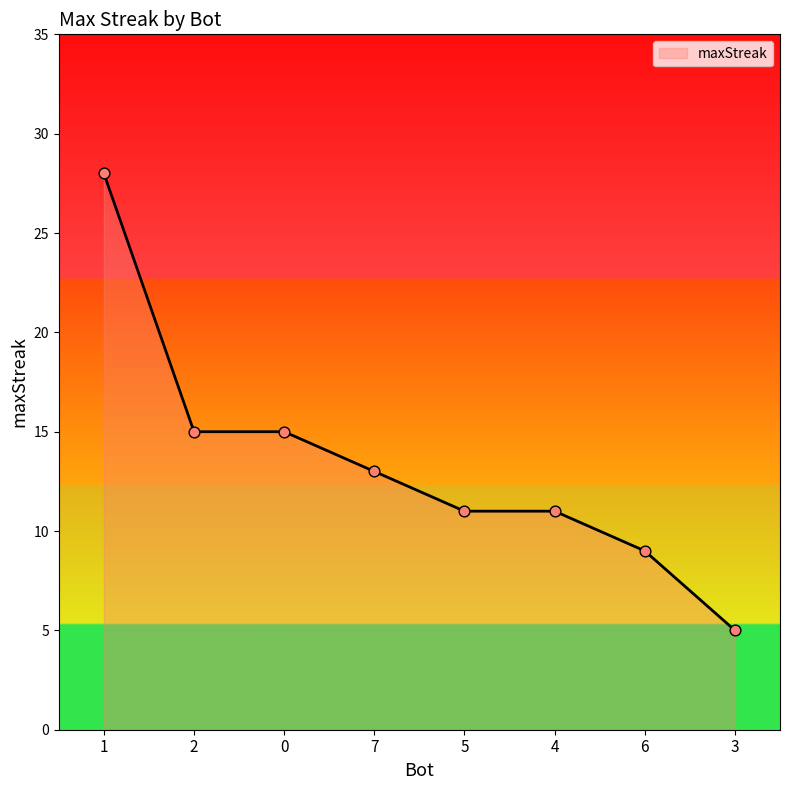

What is the change in value from 1 to 3?

-23